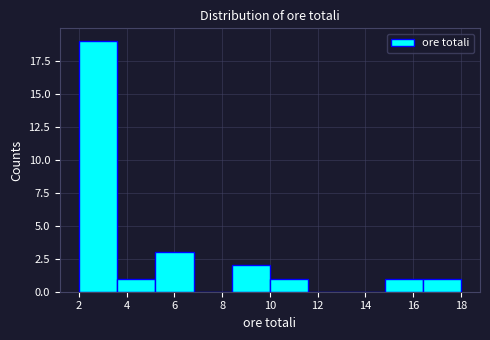

How tall is the bar that spans 14.8 to 16.4 on the x-axis? The values are not printed on the chart, so give them approximately, as read against the axis.

1